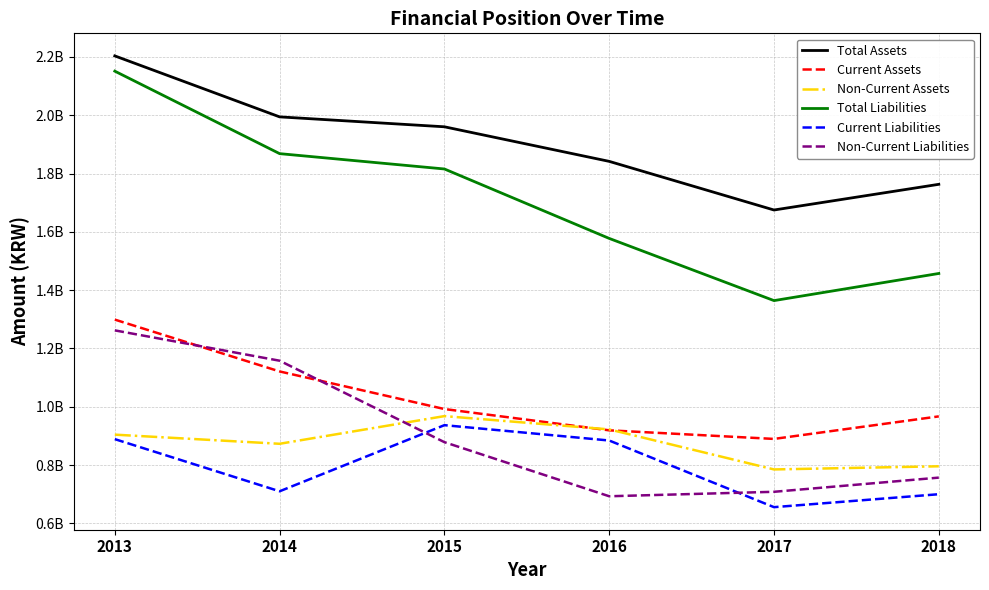

True or false: Total Liabilities and Total Assets intersect in this chart.

False